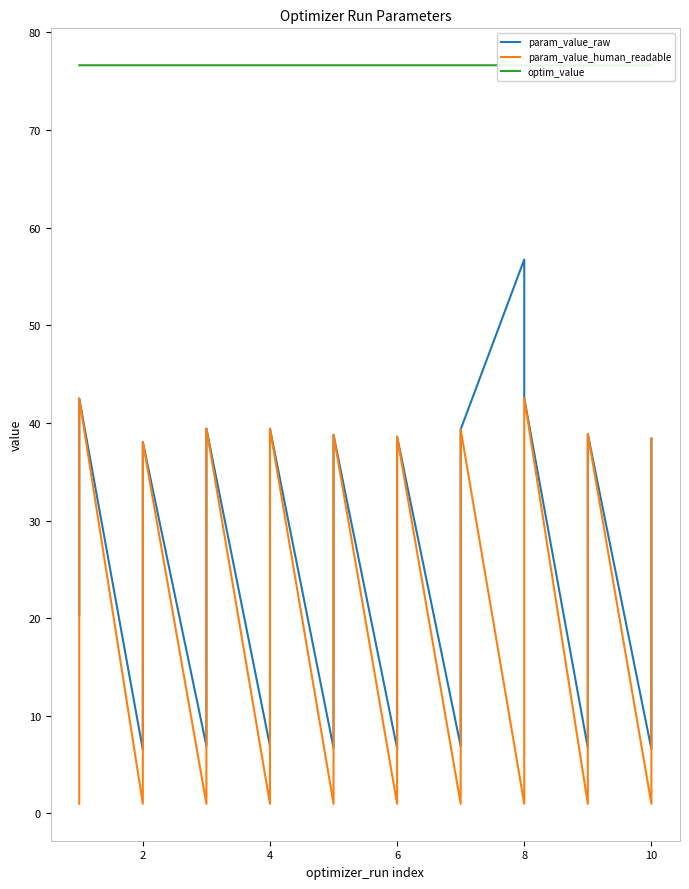

What is the average value of the optim_value series?

76.6